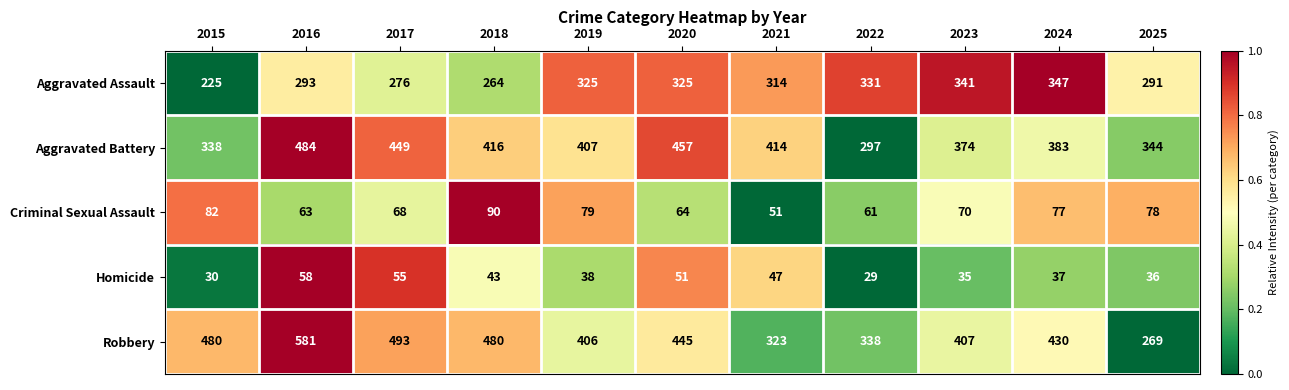

Count the number of categories in the chart.

11